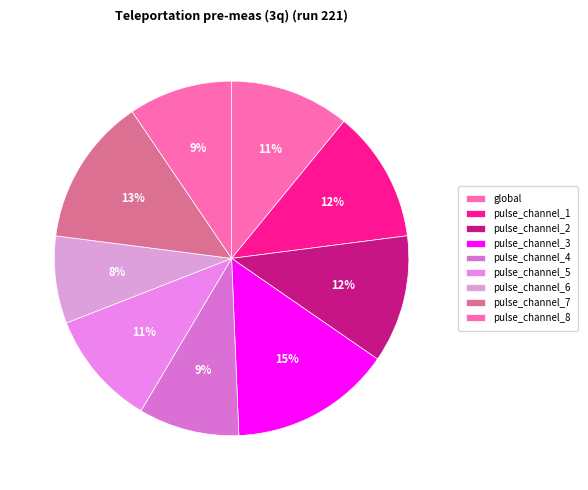

To the nearest percent, what portion does pulse_channel_1 represent?

12%